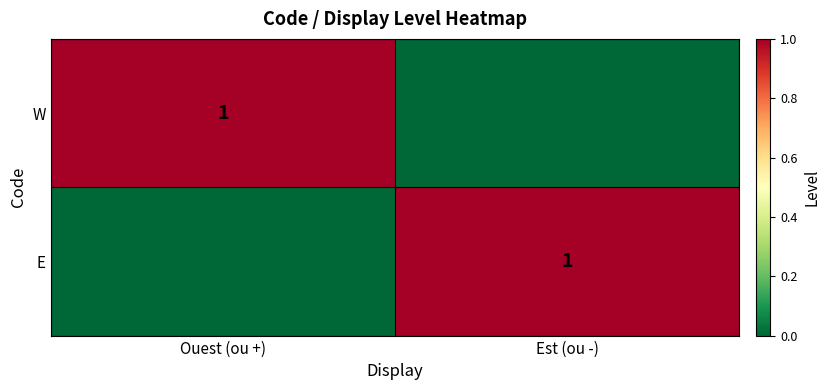

Is it true that W equals 1 at Ouest (ou +)?

True